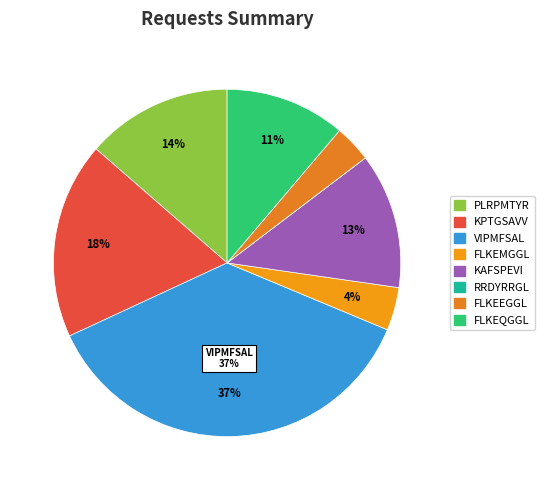

Which slice is the largest?

VIPMFSAL